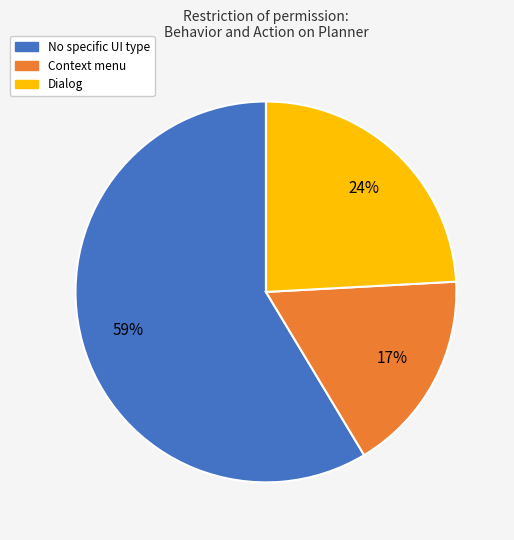

How many segments does this pie chart have?

3